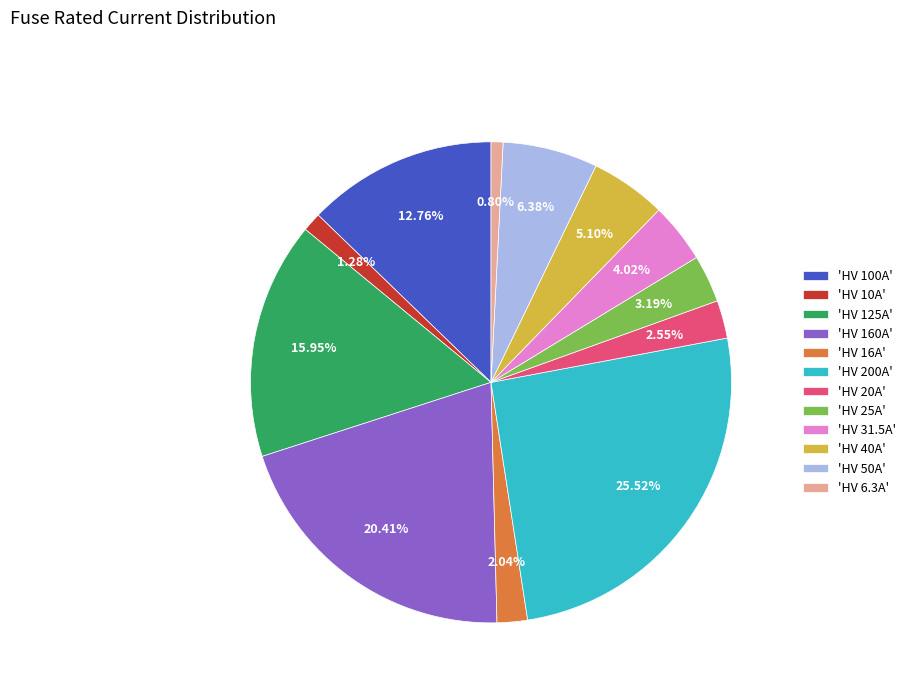

How many segments does this pie chart have?

12